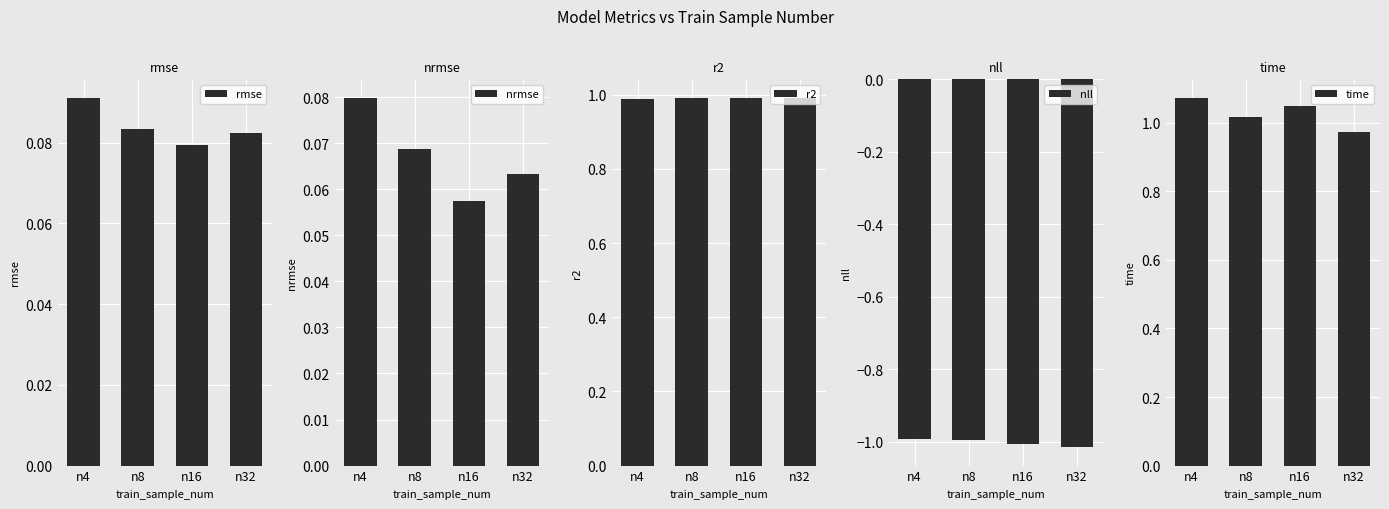

What is the spread (max minus min) of values at n8?

2.0